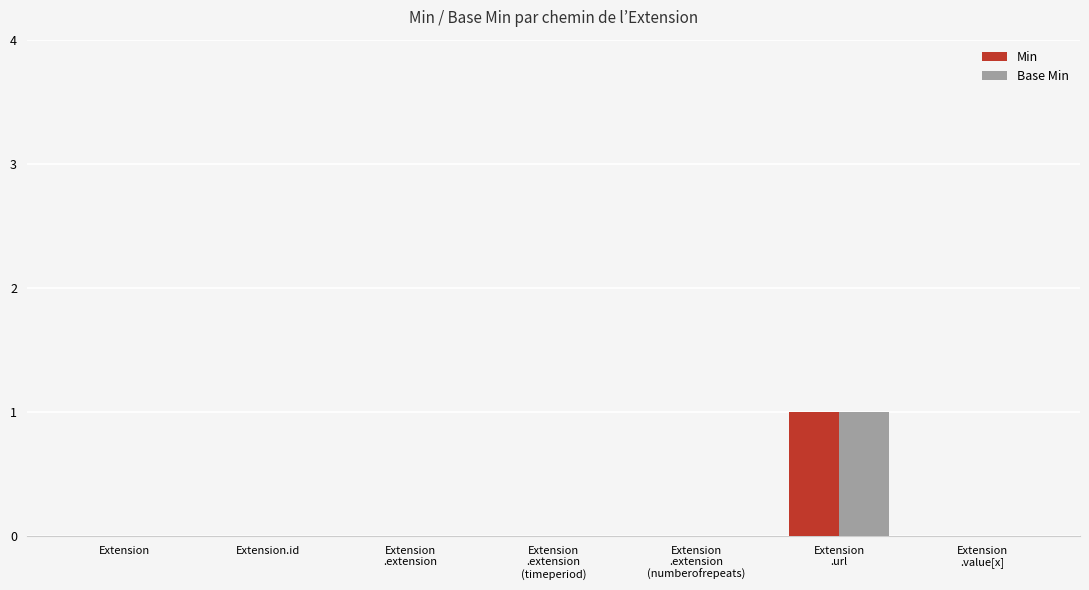

Reading left to right, list all the values displayed in this chart.

Min: 0	0	0	0	0	1	0
Base Min: 0	0	0	0	0	1	0